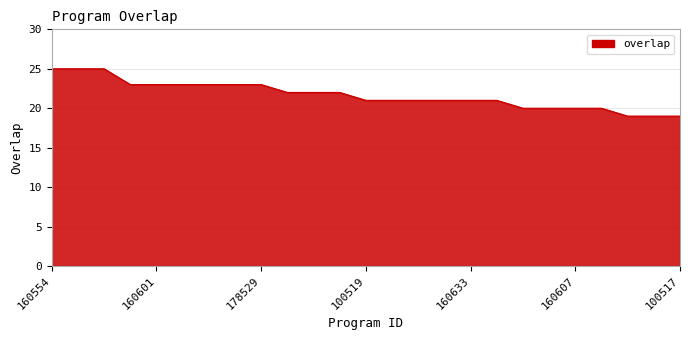

What is the smallest value displayed?

19